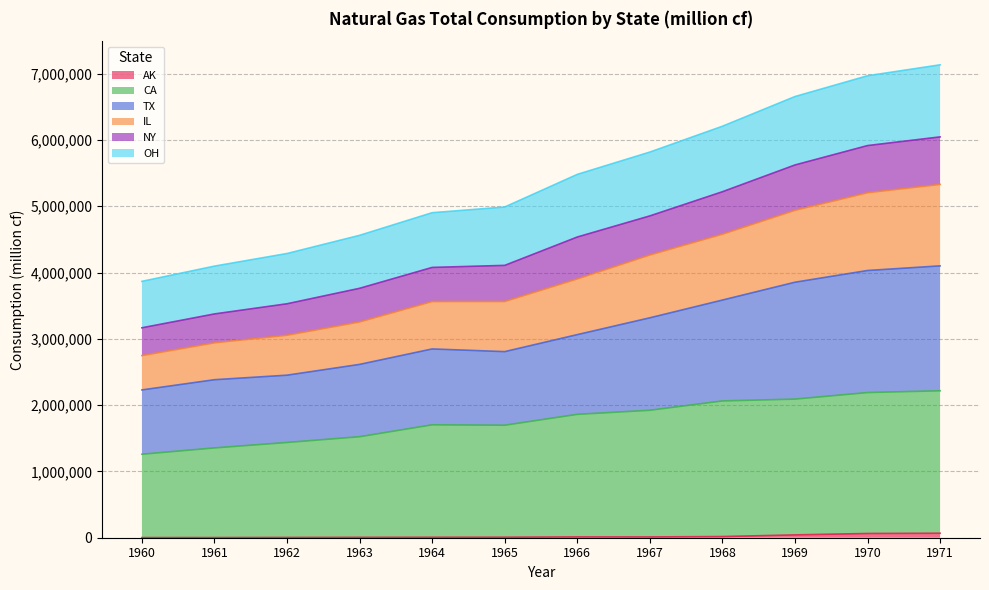

What is the value of the TX point at the 5th from the left?

2847741